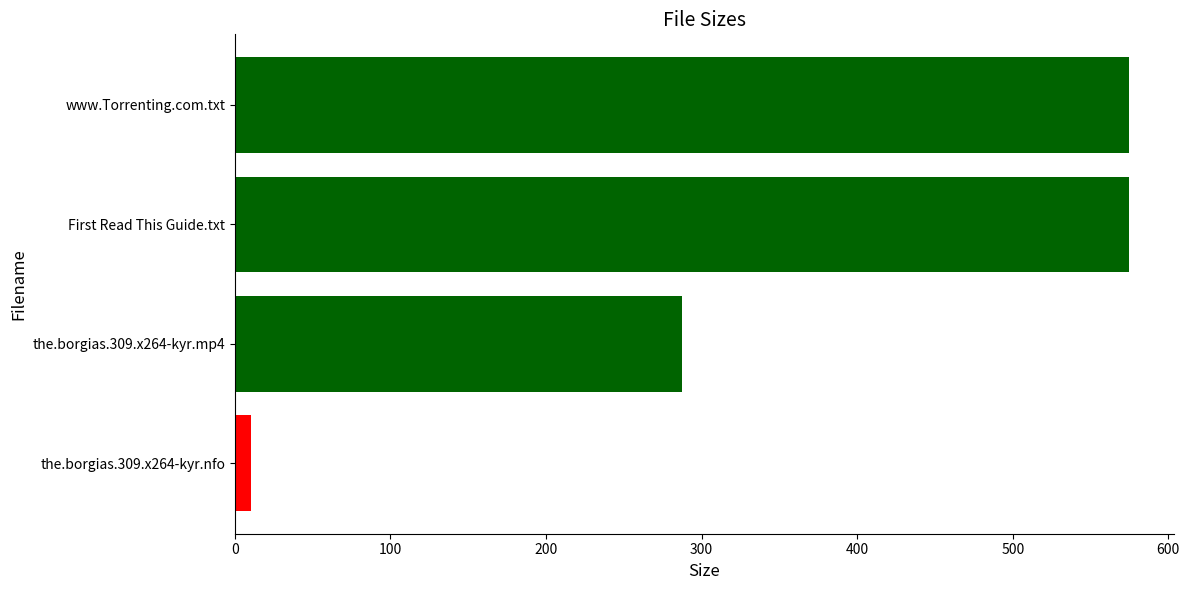

Between First Read This Guide.txt and the.borgias.309.x264-kyr.mp4, which is larger?

First Read This Guide.txt